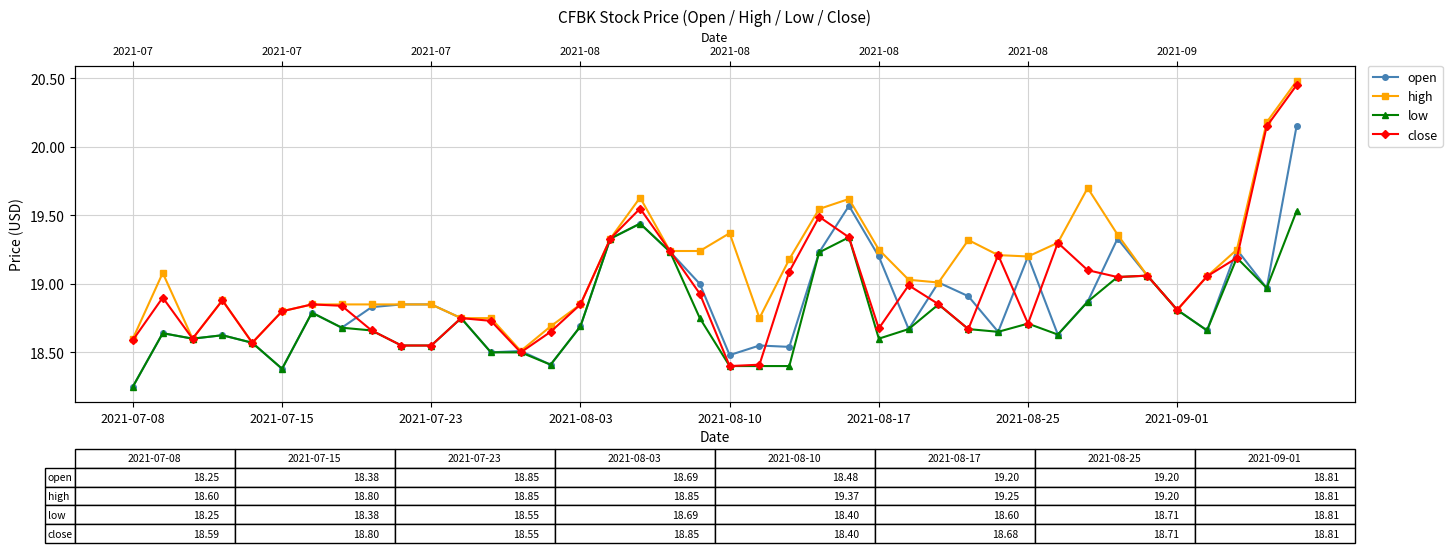

What is the total value across all series at 14?

74.2